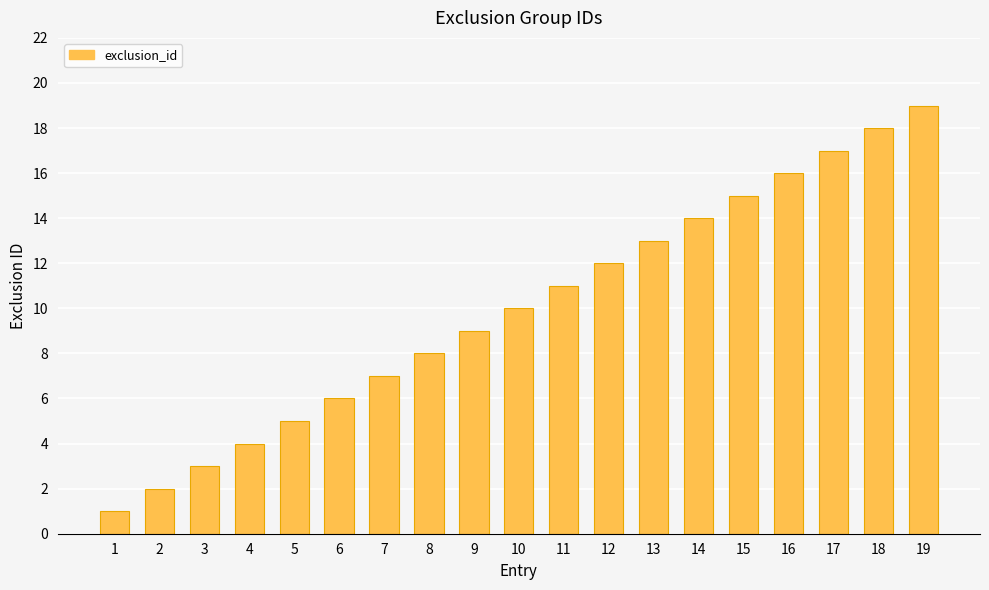

Reading left to right, extract all data points from this chart.

1=1	2=2	3=3	4=4	5=5	6=6	7=7	8=8	9=9	10=10	11=11	12=12	13=13	14=14	15=15	16=16	17=17	18=18	19=19